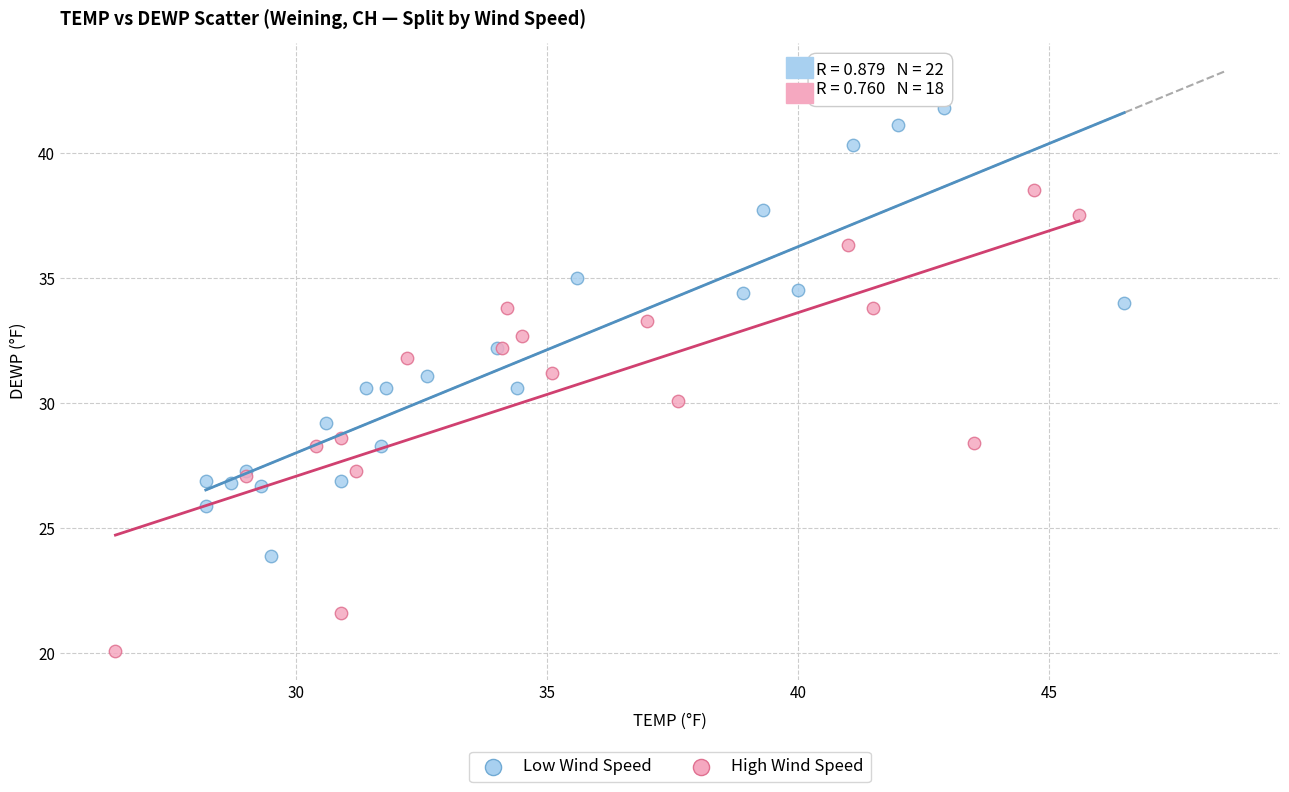

Which series reaches the maximum Y coordinate?

Low Wind Speed